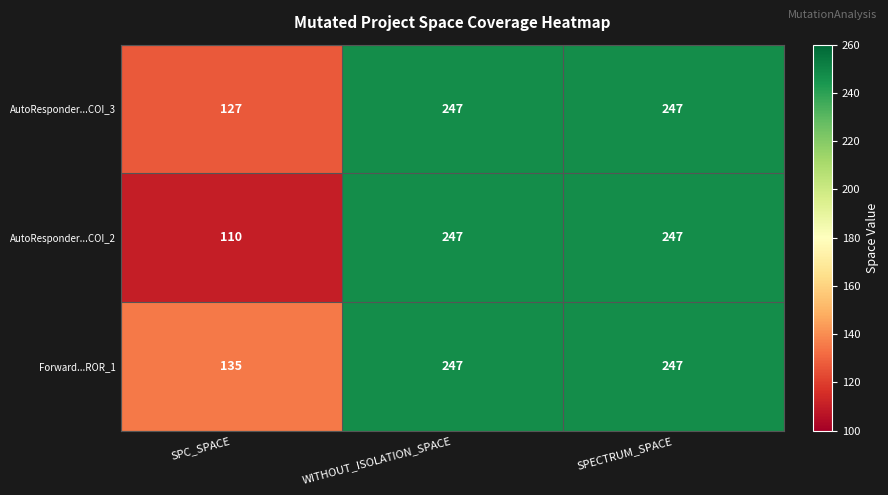

Which series changed the most between SPC_SPACE and WITHOUT_ISOLATION_SPACE?

AutoResponder...COI_2